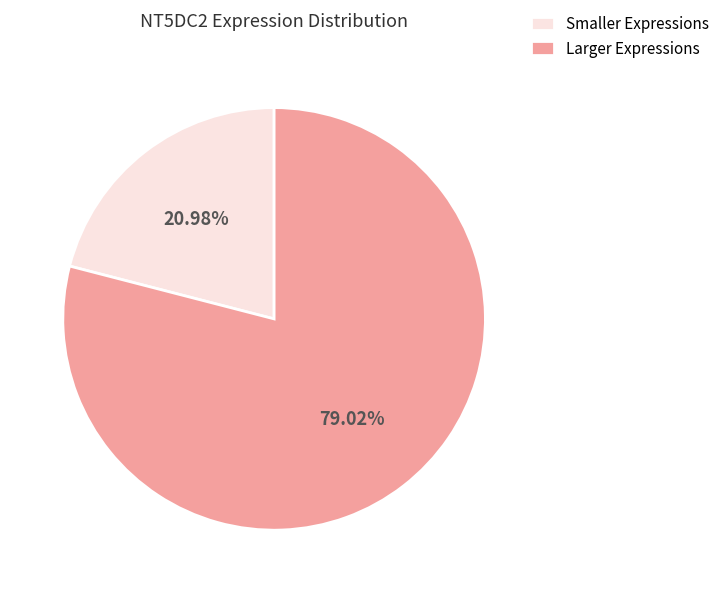

Approximately how many times larger is the value at Smaller Expressions compared to Larger Expressions?

0.3